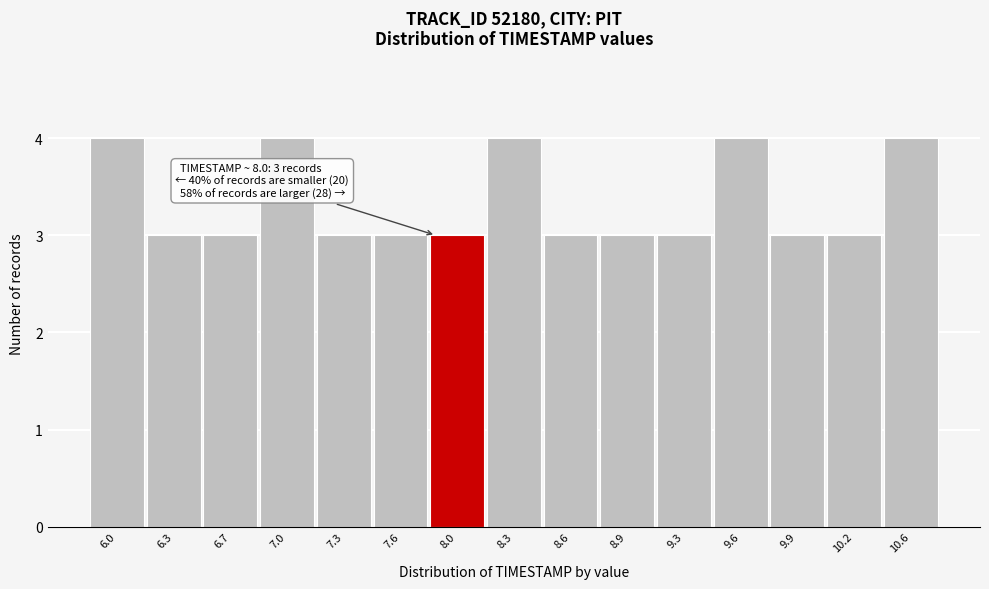

Reading left to right, list all the values displayed in this chart.

6.0=4	6.3=3	6.7=3	7.0=4	7.3=3	7.6=3	8.0=3	8.3=4	8.6=3	8.9=3	9.3=3	9.6=4	9.9=3	10.2=3	10.6=4